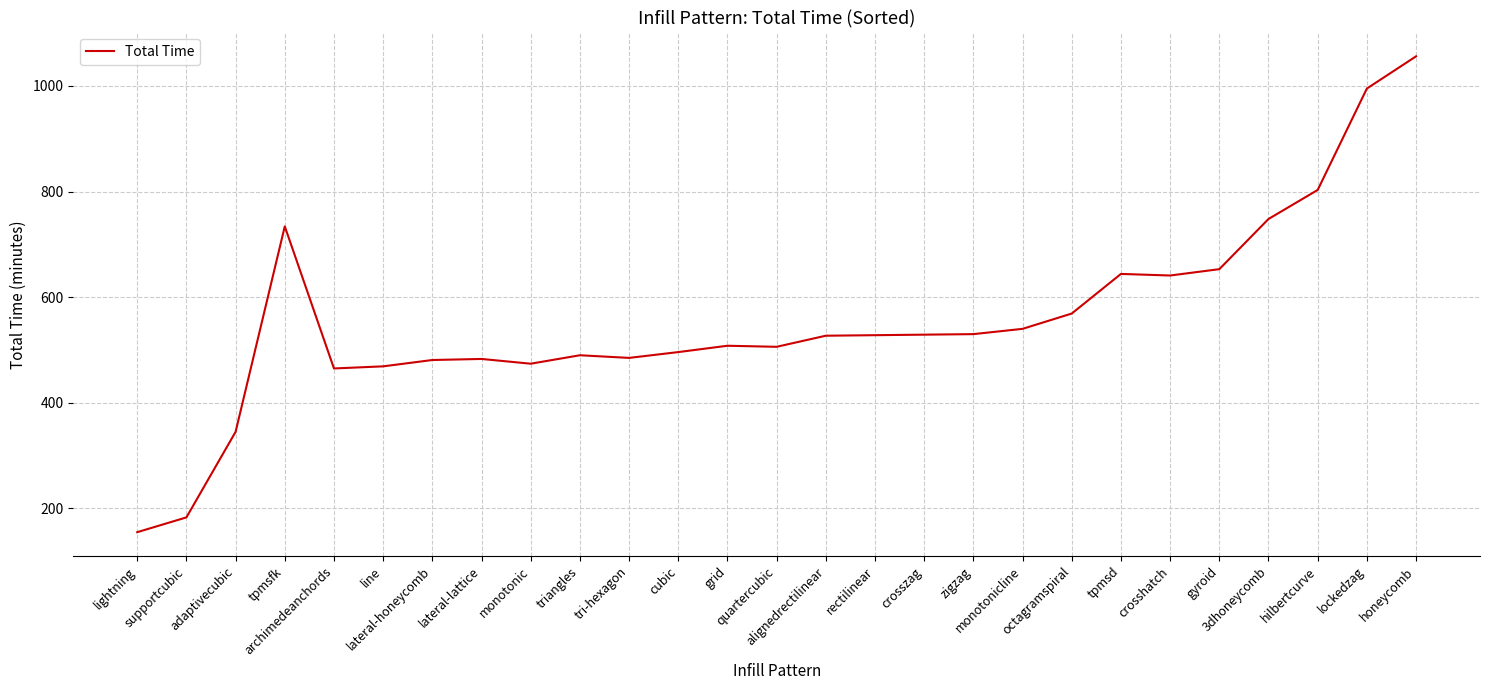

Between rectilinear and supportcubic, which is larger?

rectilinear